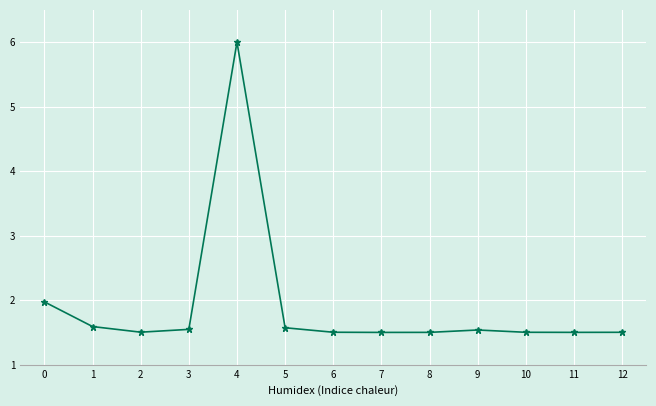

What is the difference between the maximum and second lowest values?

4.5